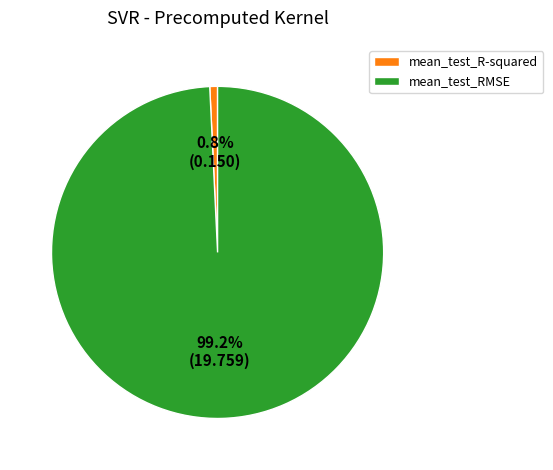

Rank the categories by value from highest to lowest.

mean_test_RMSE, mean_test_R-squared